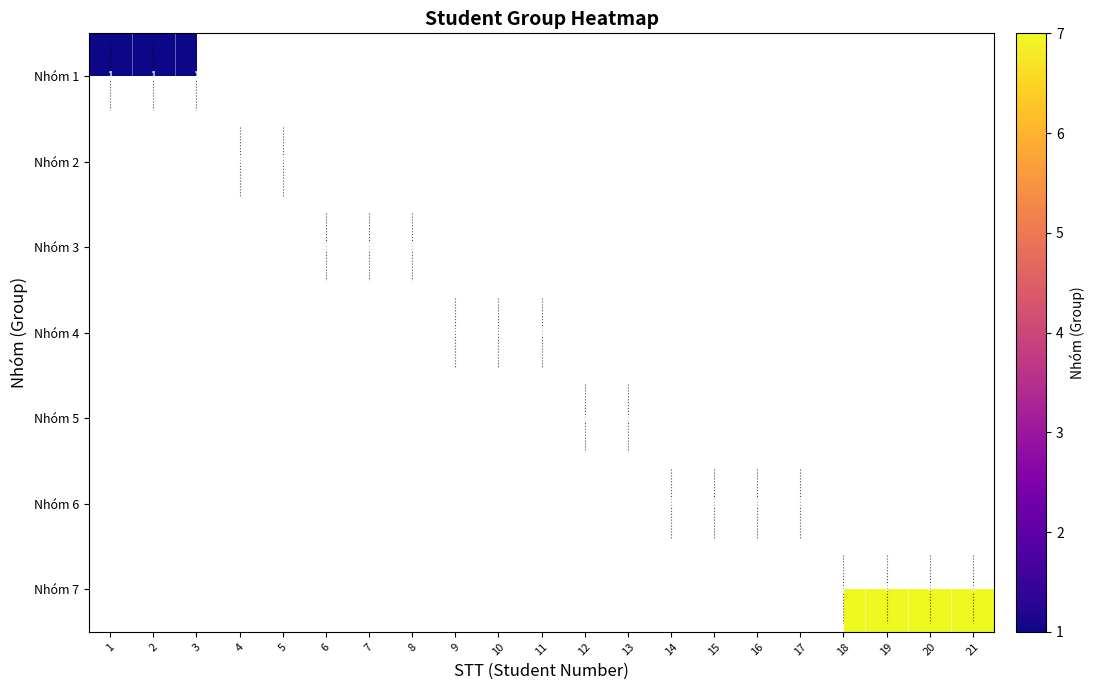

True or false: Nhóm 7 has a value of 7 at 18.

True